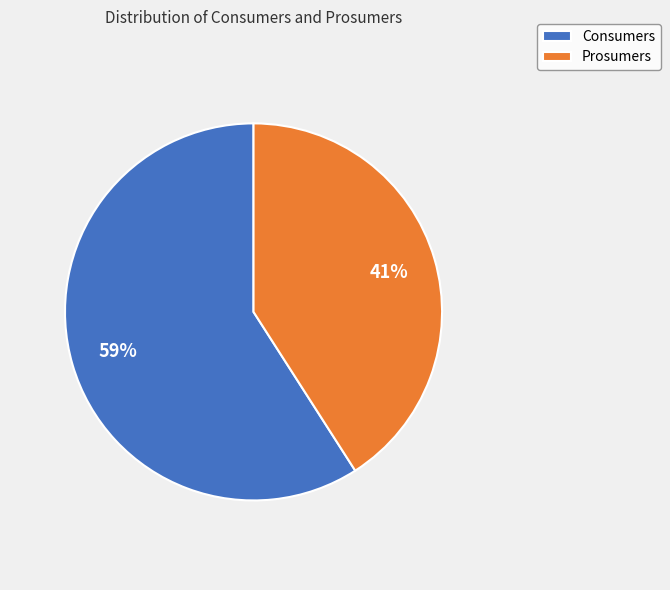

Is it true that Consumers is 59% of the pie?

True